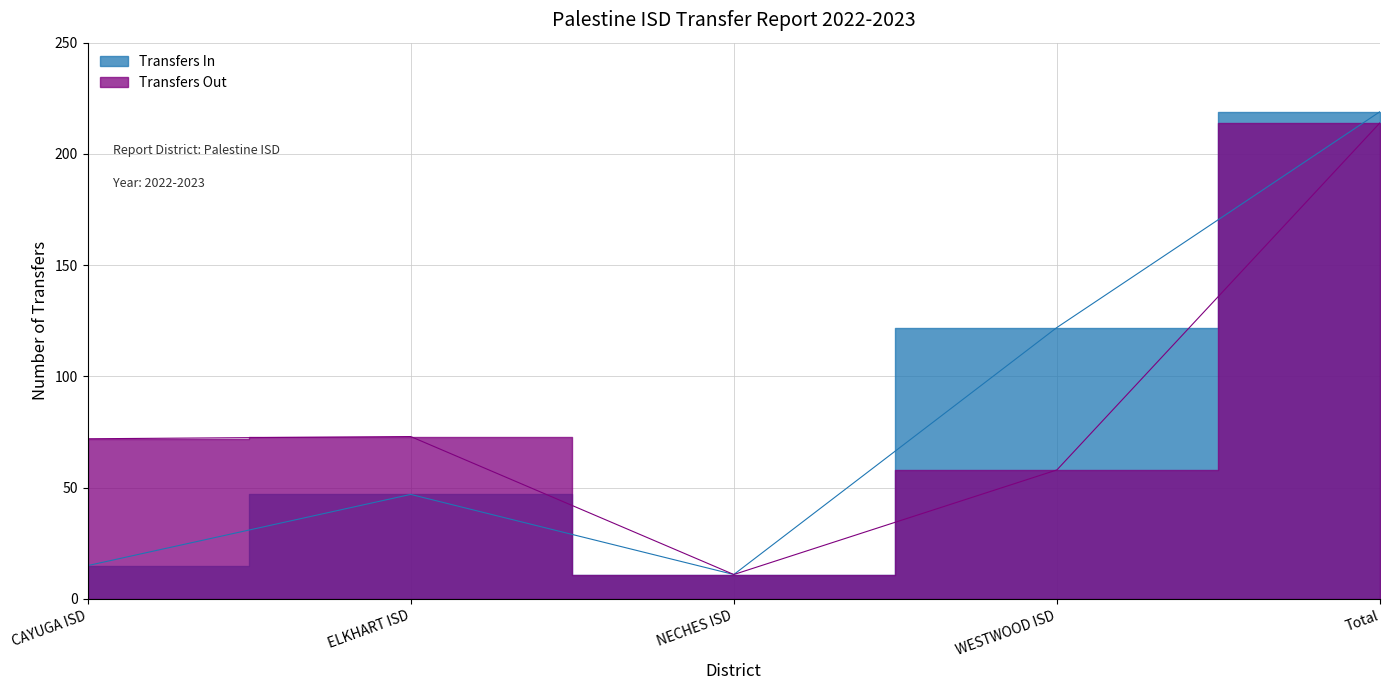

At ELKHART ISD, list the series in order from largest to smallest.

Transfers Out, Transfers In